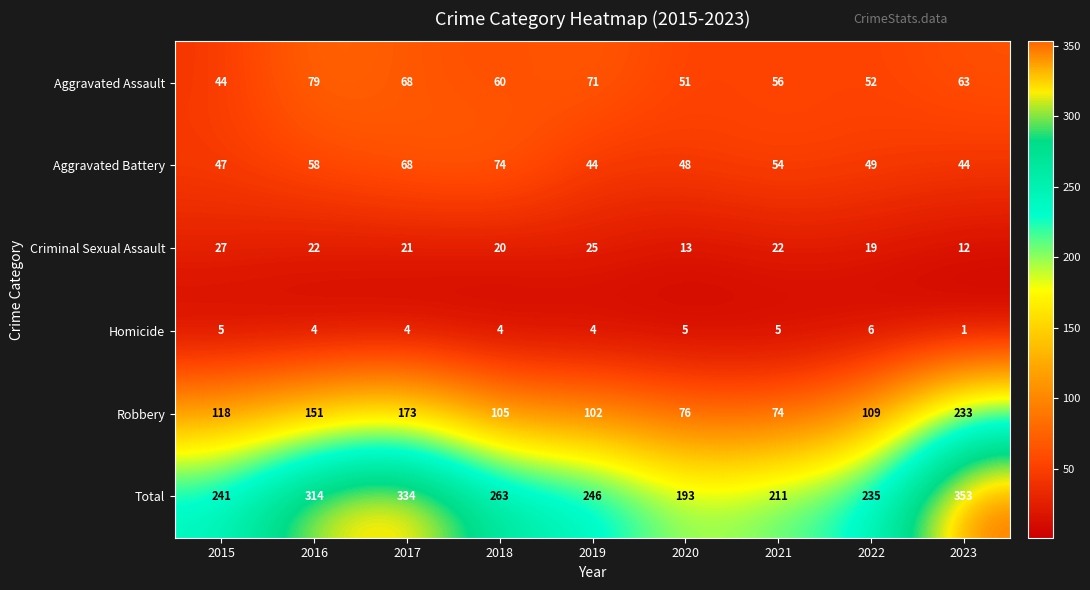

Which category has the highest value across all series?

2023